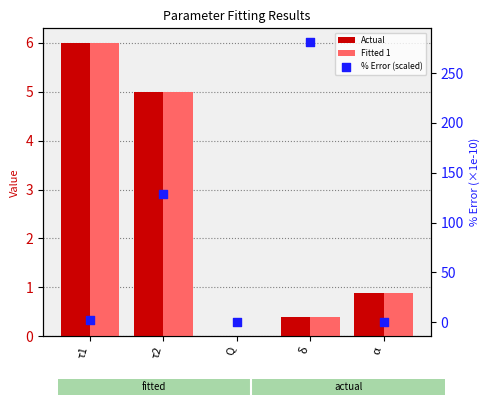

Which series reaches the maximum Y coordinate?

% Error (scaled)